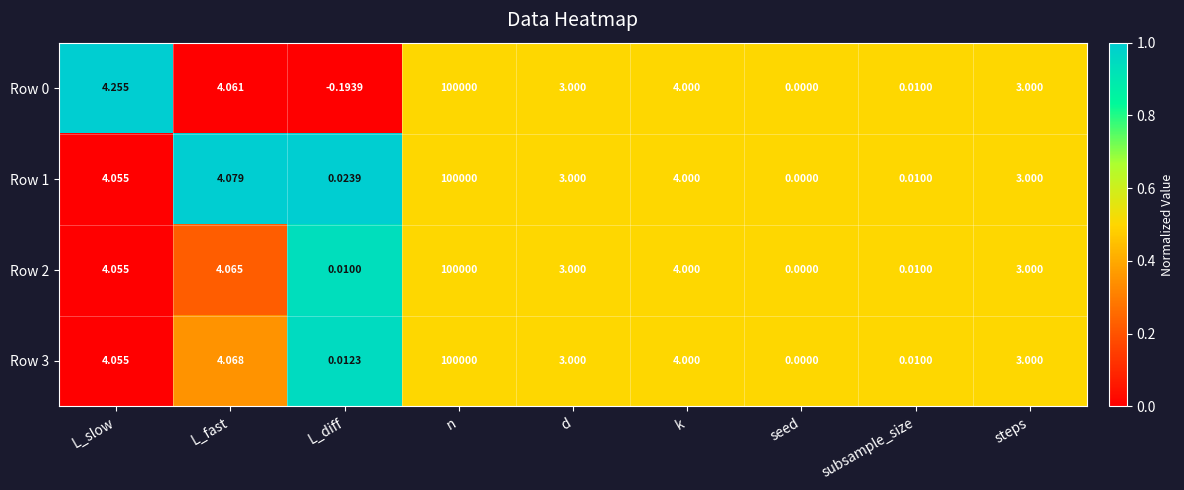

At which label does Row 0 reach its minimum?

L_diff